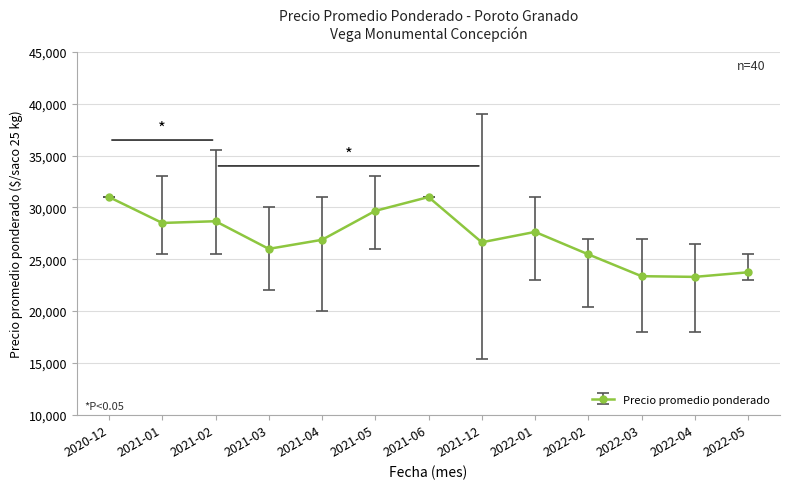

How many values are below 26875?

6